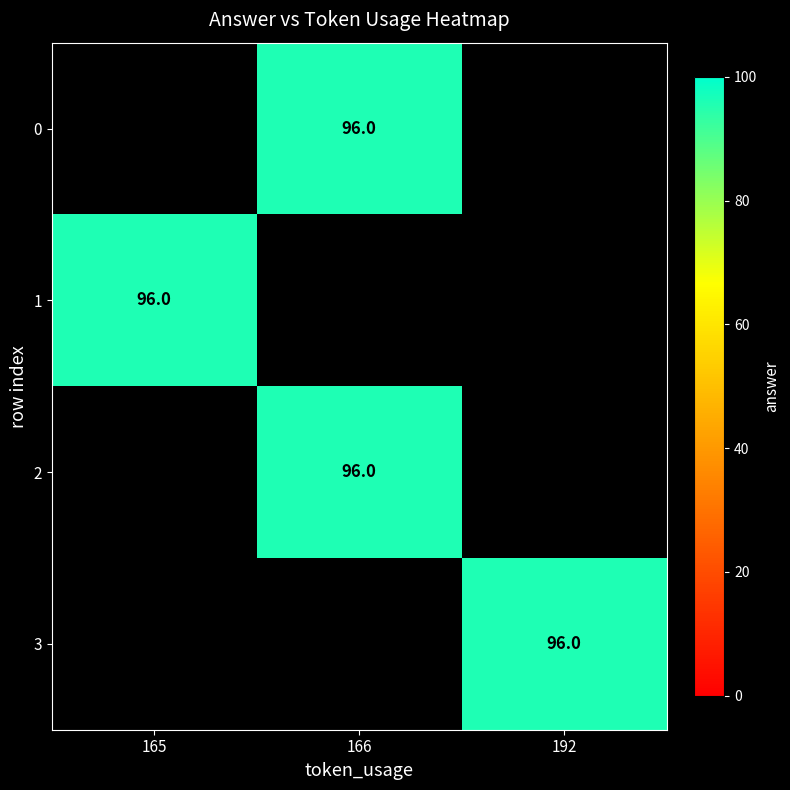

Which category has the lowest value in the 1 series?

165